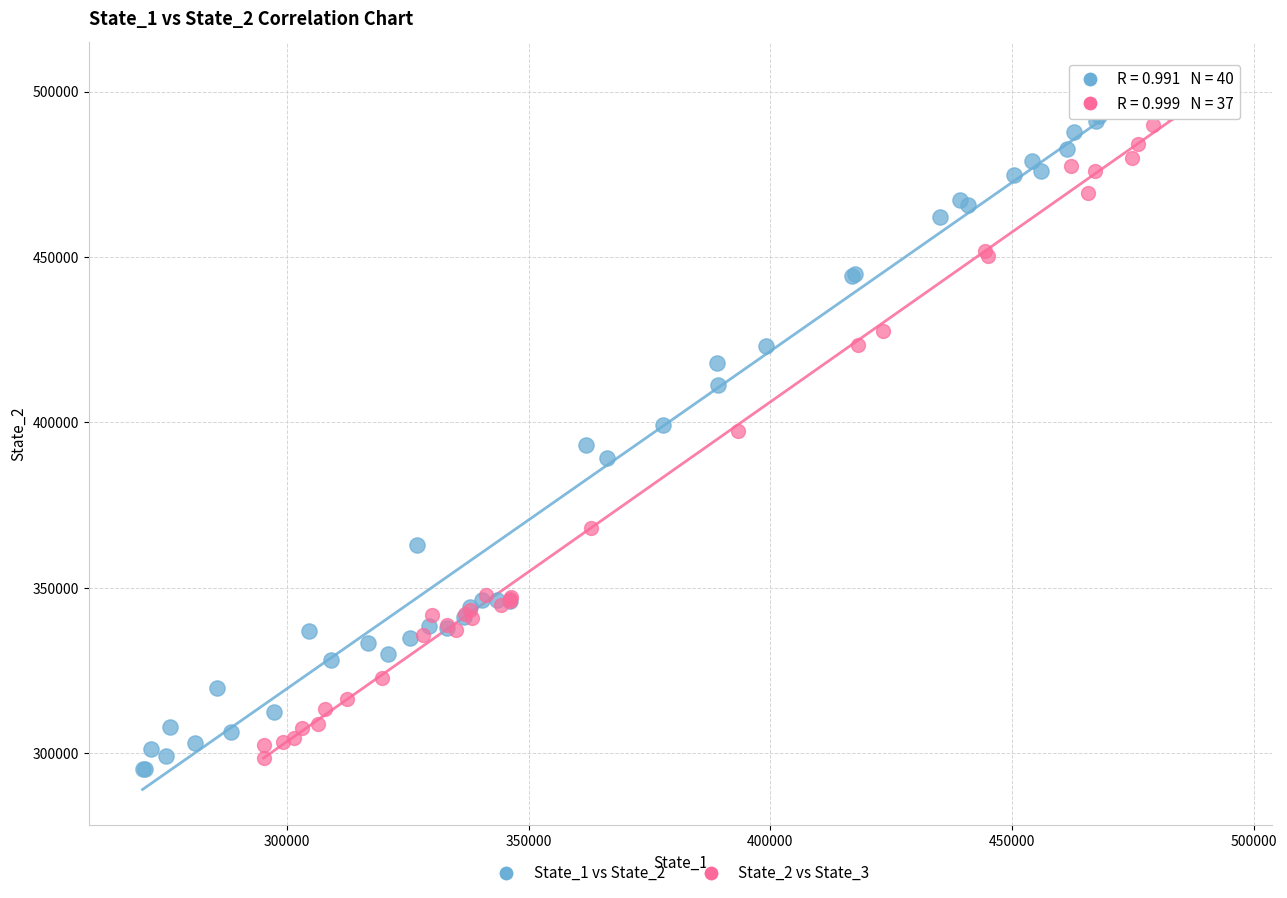

Which series contains the highest Y value?

State_2 vs State_3